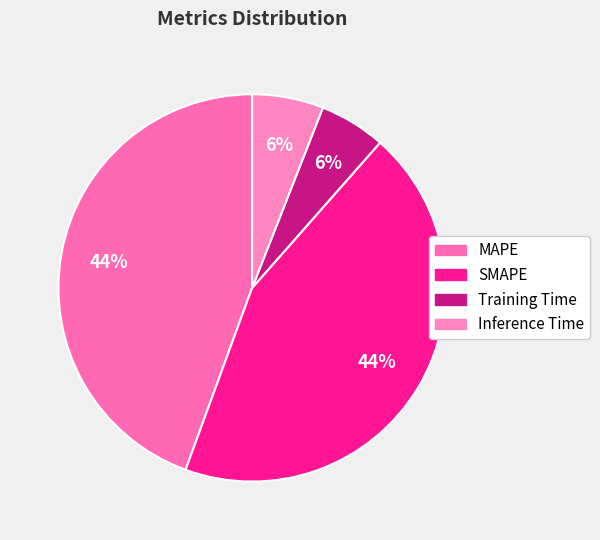

What is the smallest slice in the pie chart?

Training Time